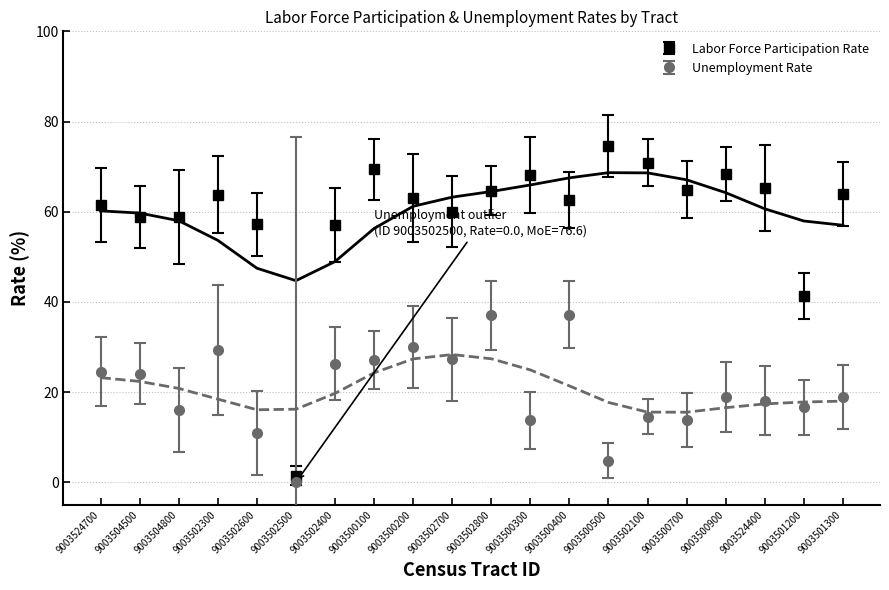

True or false: Labor Force Participation Rate and Unemployment Rate intersect in this chart.

False